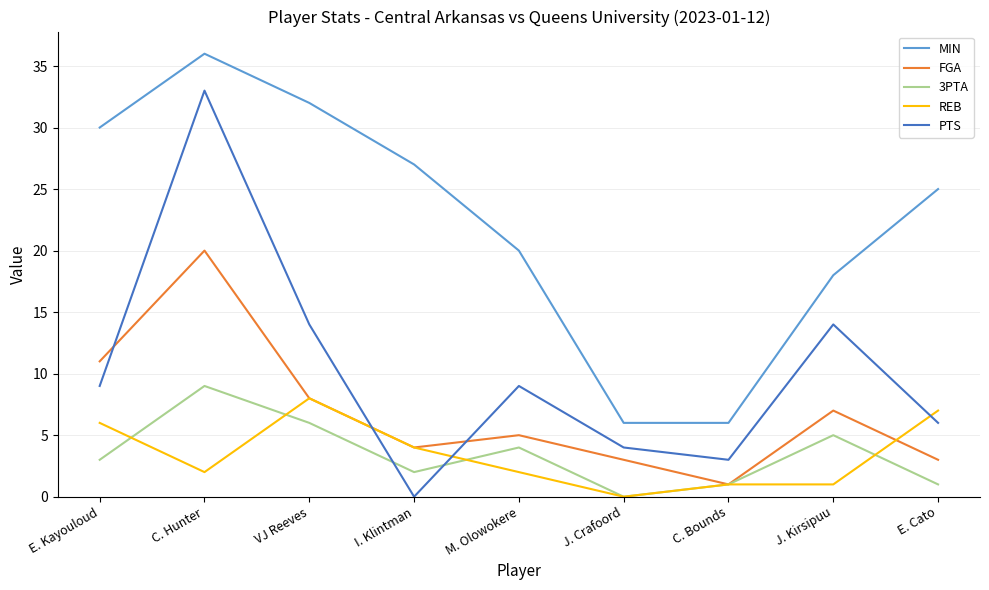

What is the spread (max minus min) of values at C. Bounds?

5